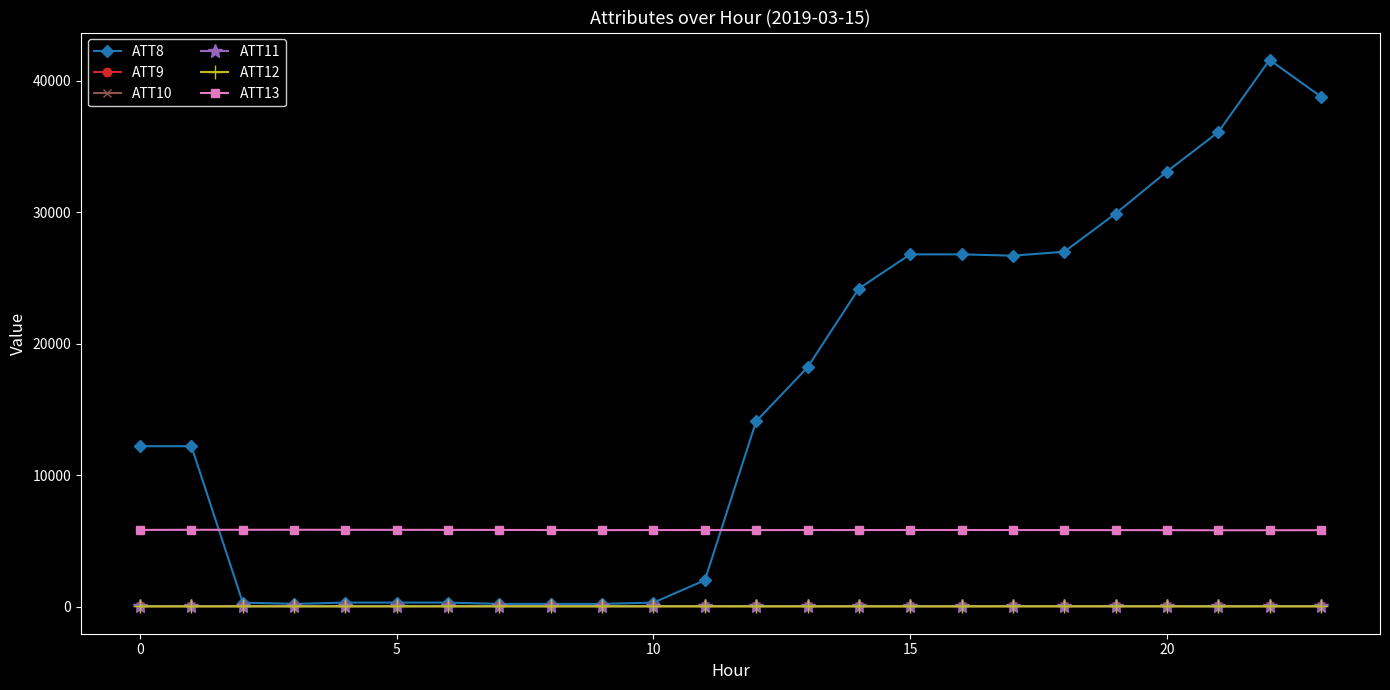

Which series has the largest range (max minus min)?

ATT8